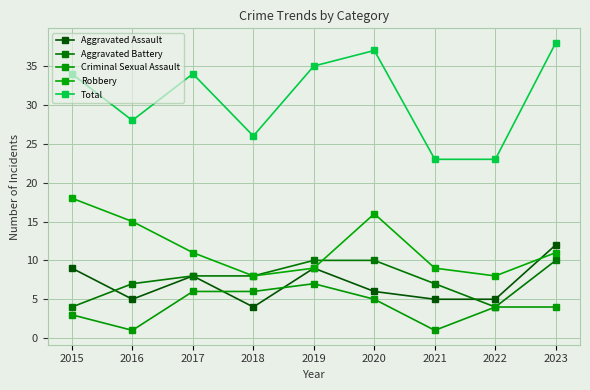

How many distinct data groups are displayed?

5